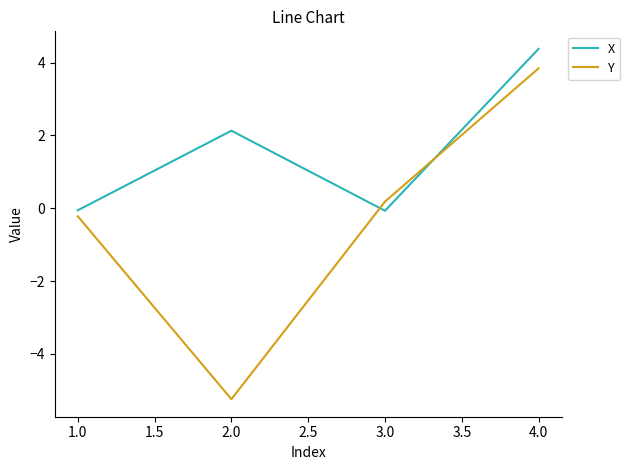

List the series in order of their overall mean, lowest first.

Y, X